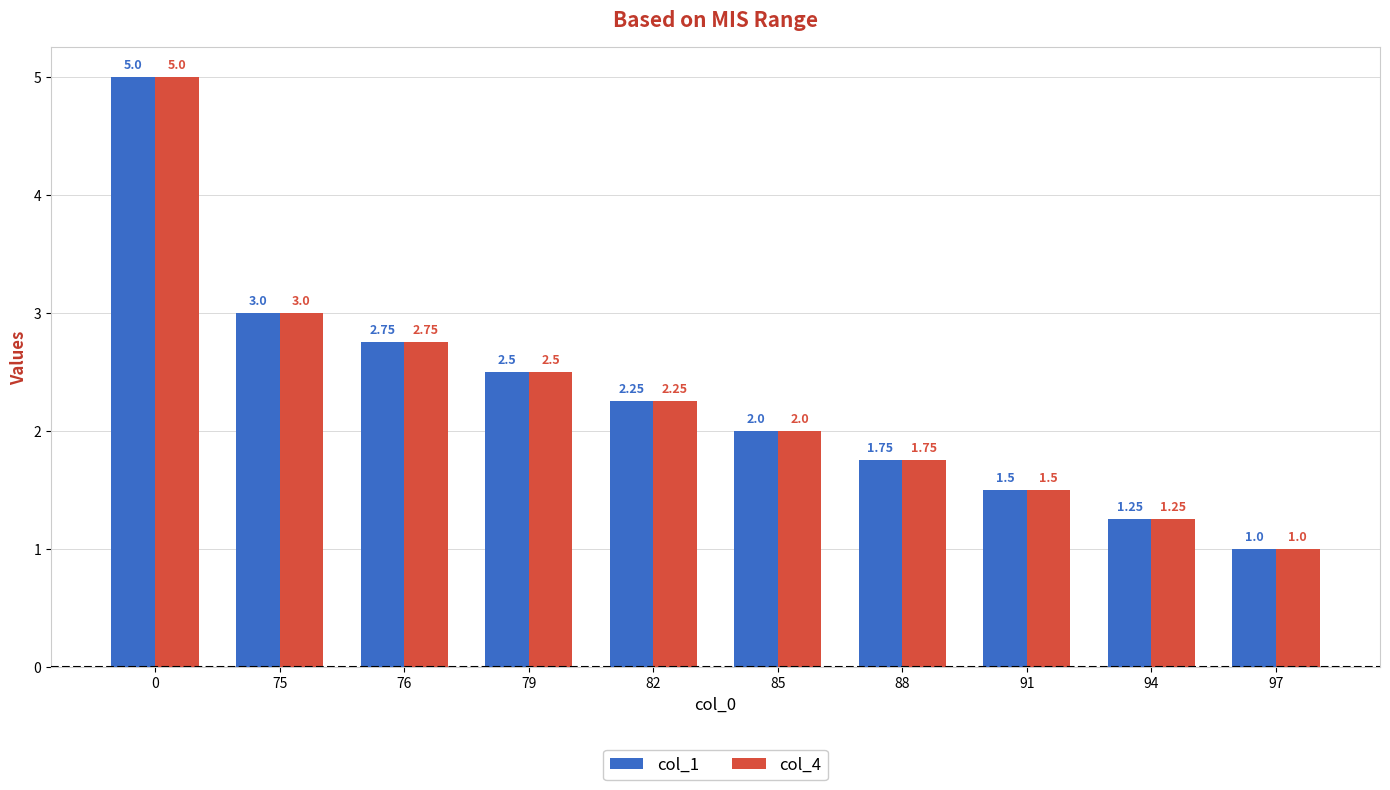

At how many categories does at least one series exceed 4?

1